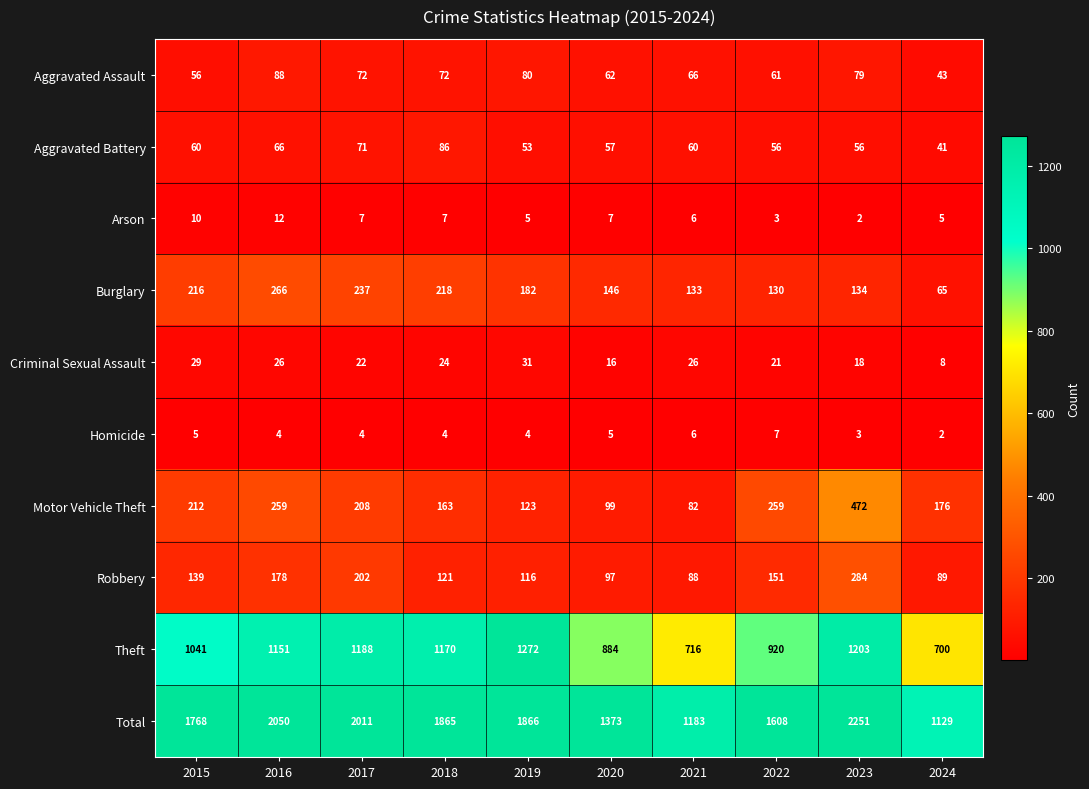

What is the sum of all Burglary values?

1727